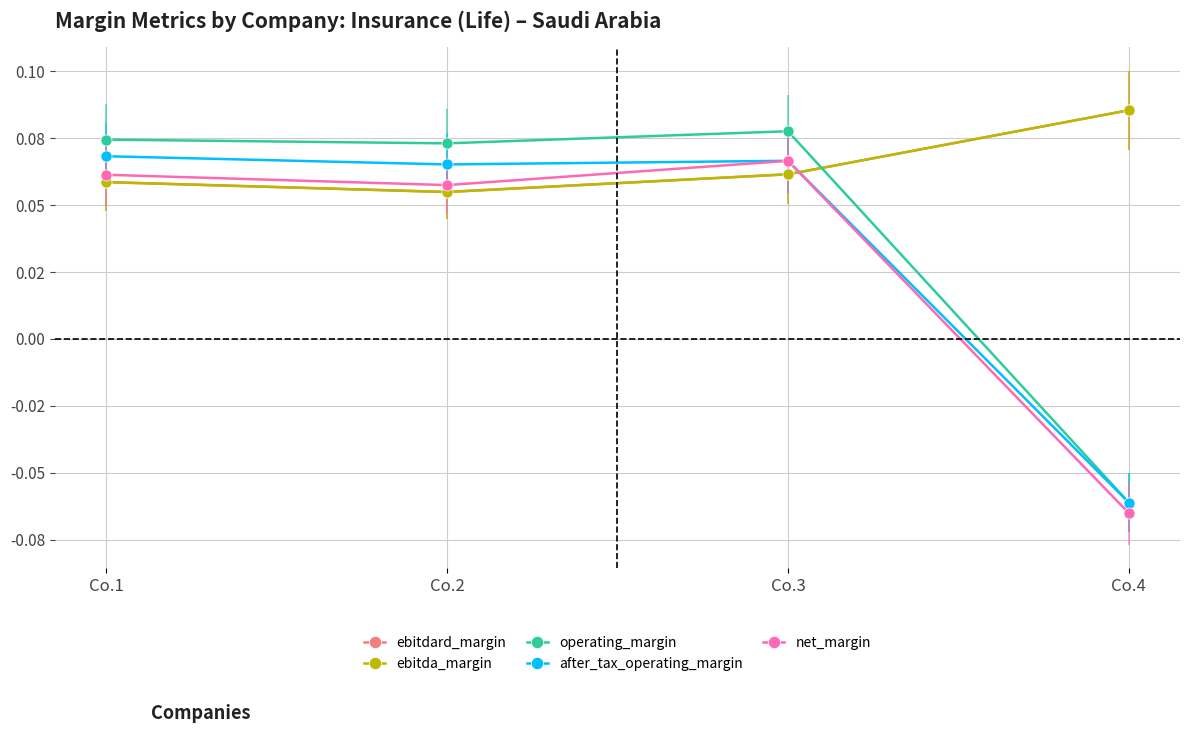

Is this an area chart (filled region under the line)?

No